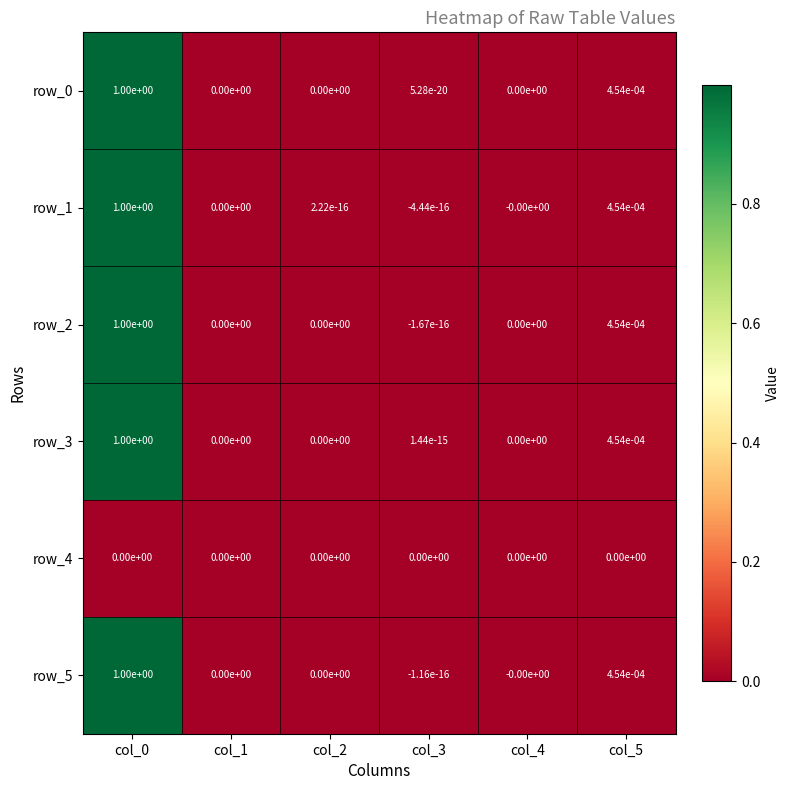

True or false: row_0 has a value of 0.0 at col_1.

True